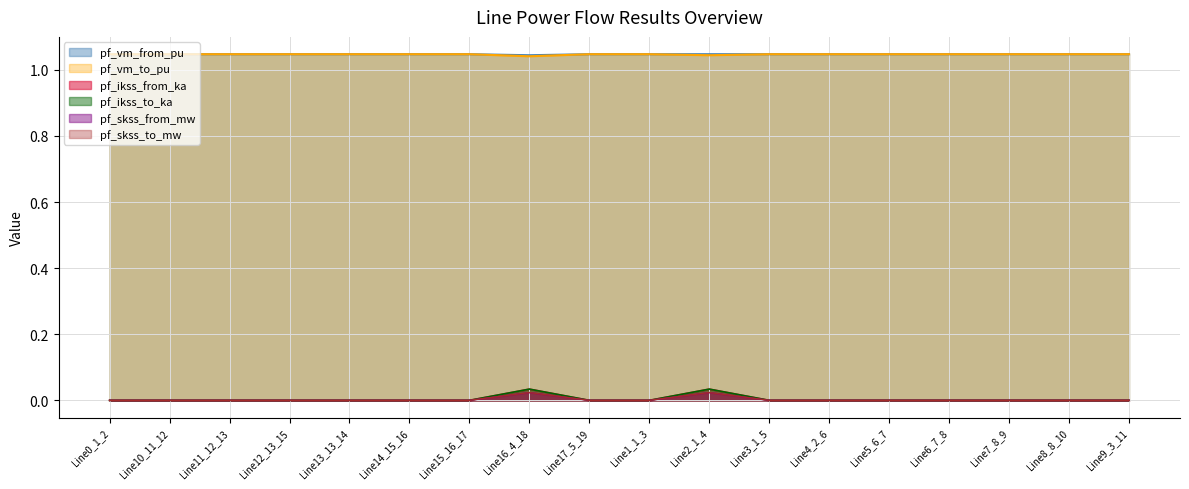

Reading left to right, list all the values displayed in this chart.

pf_vm_from_pu: Line0_1_2=1.0	Line10_11_12=1.0	Line11_12_13=1.0	Line12_13_15=1.0	Line13_13_14=1.0	Line14_15_16=1.0	Line15_16_17=1.0	Line16_4_18=1.0	Line17_5_19=1.0	Line1_1_3=1.0	Line2_1_4=1.0	Line3_1_5=1.0	Line4_2_6=1.0	Line5_6_7=1.0	Line6_7_8=1.0	Line7_8_9=1.0	Line8_8_10=1.0	Line9_3_11=1.0
pf_vm_to_pu: Line0_1_2=1.0	Line10_11_12=1.0	Line11_12_13=1.0	Line12_13_15=1.0	Line13_13_14=1.0	Line14_15_16=1.0	Line15_16_17=1.0	Line16_4_18=1.0	Line17_5_19=1.0	Line1_1_3=1.0	Line2_1_4=1.0	Line3_1_5=1.0	Line4_2_6=1.0	Line5_6_7=1.0	Line6_7_8=1.0	Line7_8_9=1.0	Line8_8_10=1.0	Line9_3_11=1.0
pf_ikss_from_ka: Line0_1_2=0.0	Line10_11_12=0.0	Line11_12_13=0.0	Line12_13_15=0.0	Line13_13_14=0.0	Line14_15_16=0.0	Line15_16_17=0.0	Line16_4_18=0.0	Line17_5_19=0.0	Line1_1_3=0.0	Line2_1_4=0.0	Line3_1_5=0.0	Line4_2_6=0.0	Line5_6_7=0.0	Line6_7_8=0.0	Line7_8_9=0.0	Line8_8_10=0.0	Line9_3_11=0.0
pf_ikss_to_ka: Line0_1_2=0.0	Line10_11_12=0.0	Line11_12_13=0.0	Line12_13_15=0.0	Line13_13_14=0.0	Line14_15_16=0.0	Line15_16_17=0.0	Line16_4_18=0.0	Line17_5_19=0.0	Line1_1_3=0.0	Line2_1_4=0.0	Line3_1_5=0.0	Line4_2_6=0.0	Line5_6_7=0.0	Line6_7_8=0.0	Line7_8_9=0.0	Line8_8_10=0.0	Line9_3_11=0.0
pf_skss_from_mw: Line0_1_2=0.0	Line10_11_12=0.0	Line11_12_13=0.0	Line12_13_15=0.0	Line13_13_14=0.0	Line14_15_16=0.0	Line15_16_17=0.0	Line16_4_18=0.0	Line17_5_19=0.0	Line1_1_3=0.0	Line2_1_4=0.0	Line3_1_5=0.0	Line4_2_6=0.0	Line5_6_7=0.0	Line6_7_8=0.0	Line7_8_9=0.0	Line8_8_10=0.0	Line9_3_11=0.0
pf_skss_to_mw: Line0_1_2=0.0	Line10_11_12=0.0	Line11_12_13=0.0	Line12_13_15=0.0	Line13_13_14=0.0	Line14_15_16=0.0	Line15_16_17=0.0	Line16_4_18=0.0	Line17_5_19=0.0	Line1_1_3=0.0	Line2_1_4=0.0	Line3_1_5=0.0	Line4_2_6=0.0	Line5_6_7=0.0	Line6_7_8=0.0	Line7_8_9=0.0	Line8_8_10=0.0	Line9_3_11=0.0